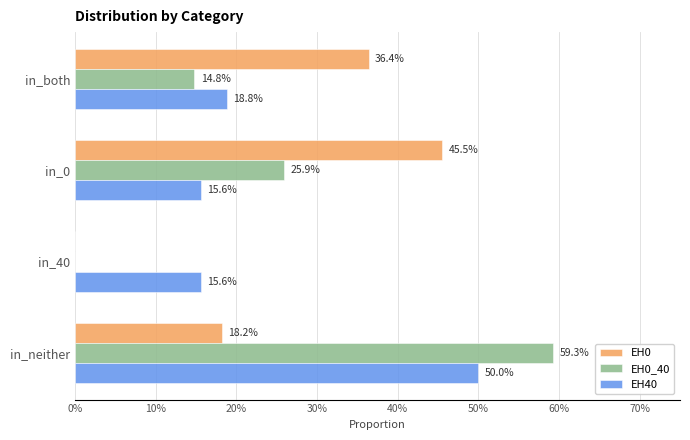

What are all the series names shown in the legend?

EH0, EH0_40, EH40